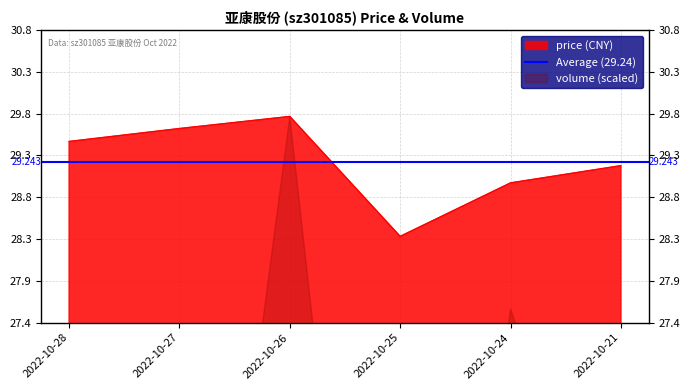

How many points are lower than both their immediate neighbors (excluding endpoints)?

1